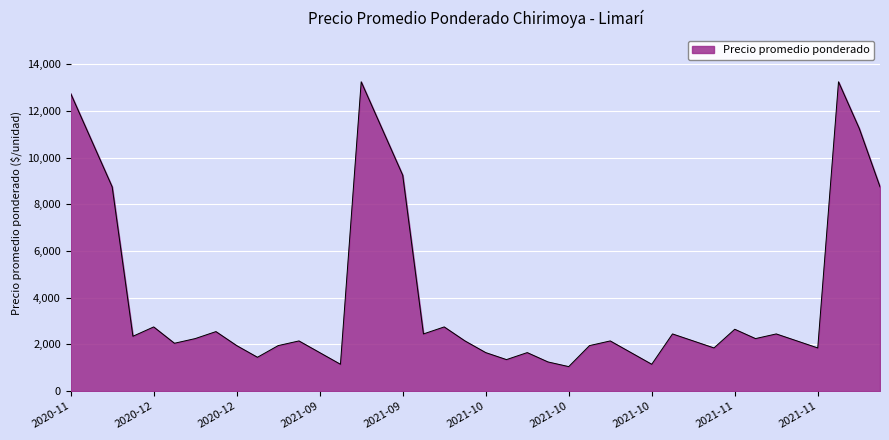

What is the smallest value displayed?

1050